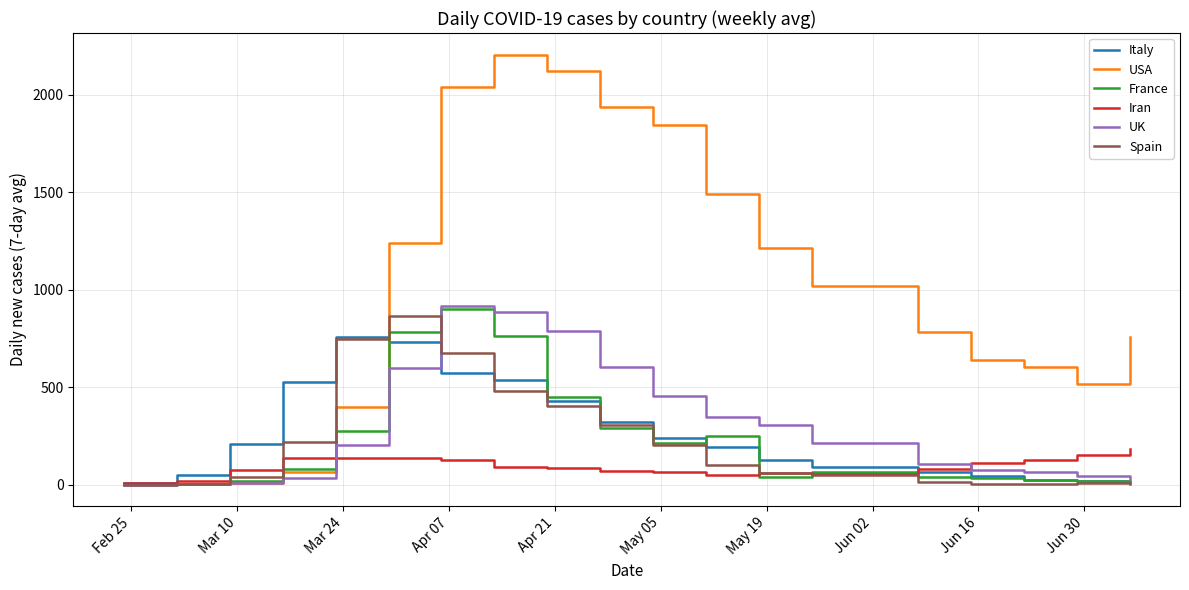

Which series has the largest range (max minus min)?

USA